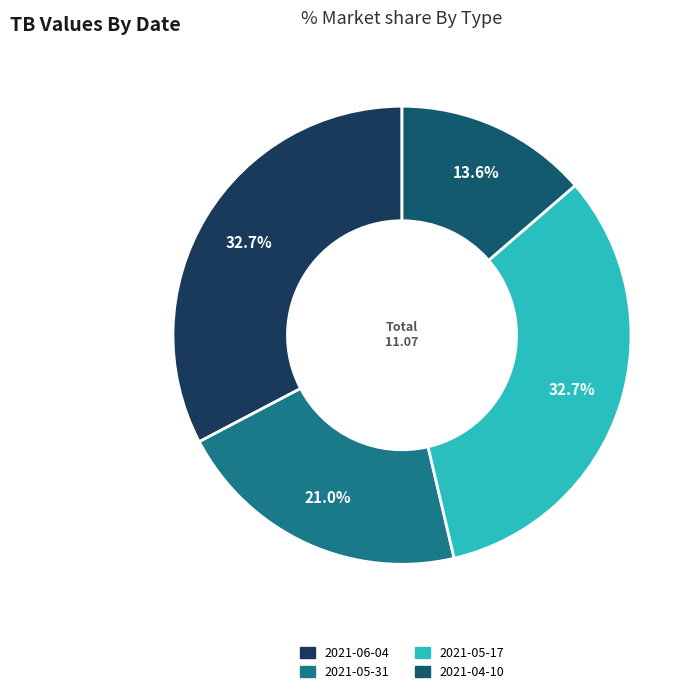

To the nearest percent, what percentage of the pie is 2021-04-10?

14%